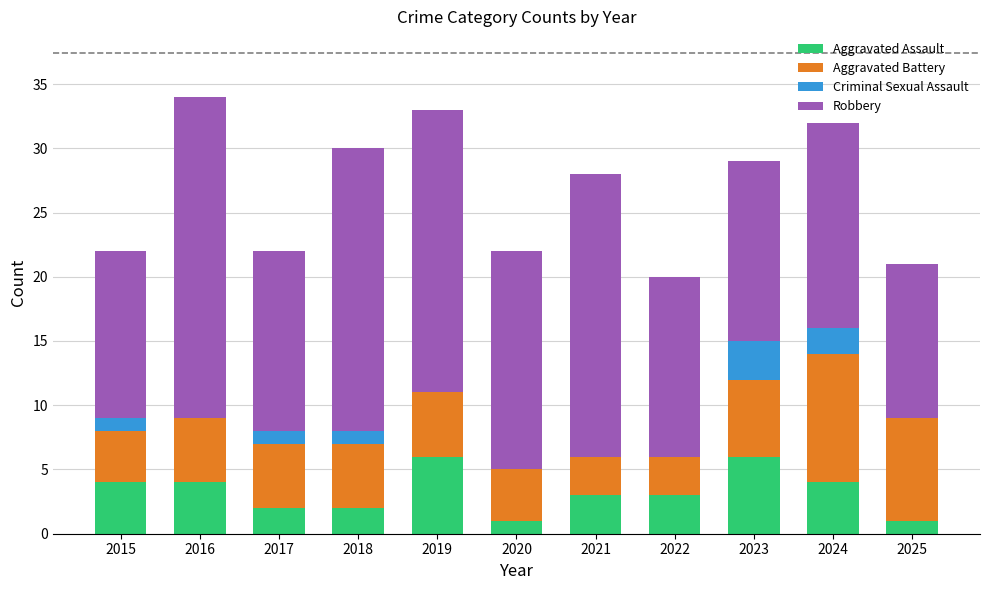

What is the approximate value of Aggravated Assault at 2022?

3